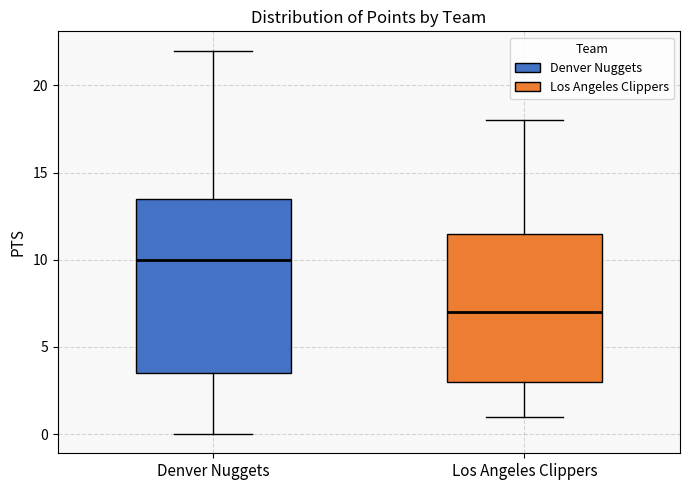

Where is the lower edge of the box for Denver Nuggets on the y-axis? The values are not printed on the chart, so give them approximately, as read against the axis.

3.5